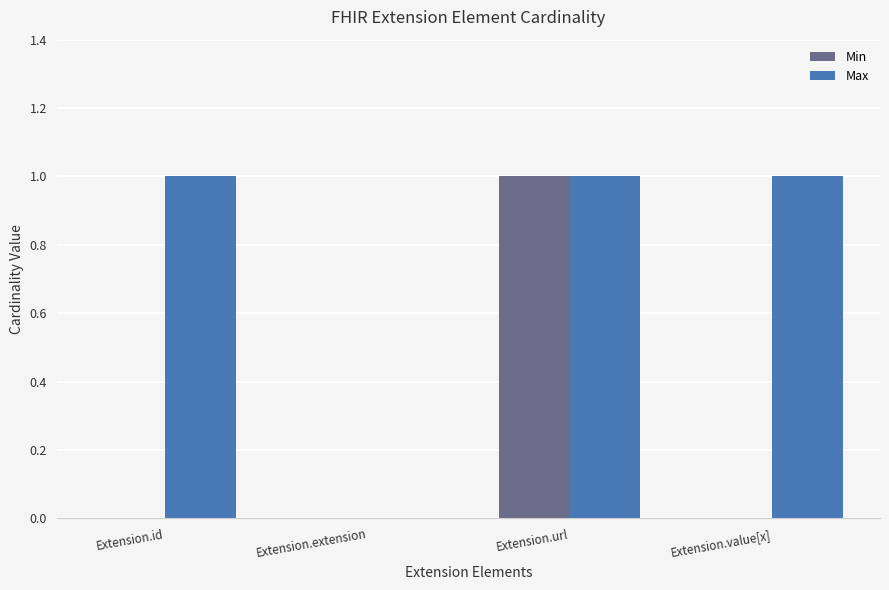

At which category is the sum across all series the highest?

Extension.url